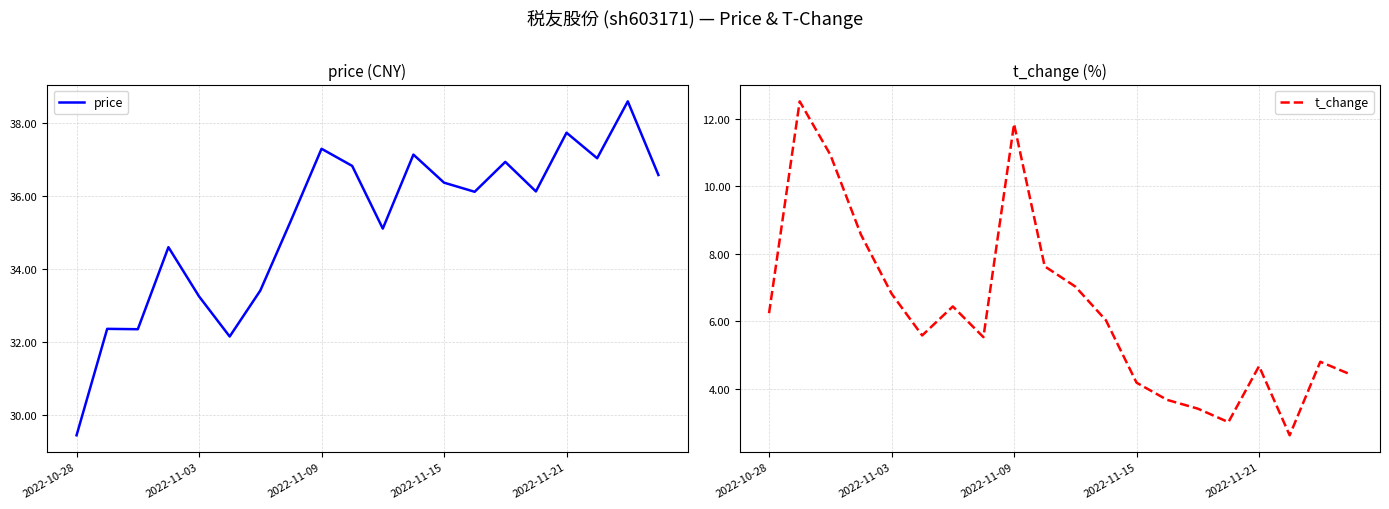

Does the chart have visible grid lines?

Yes